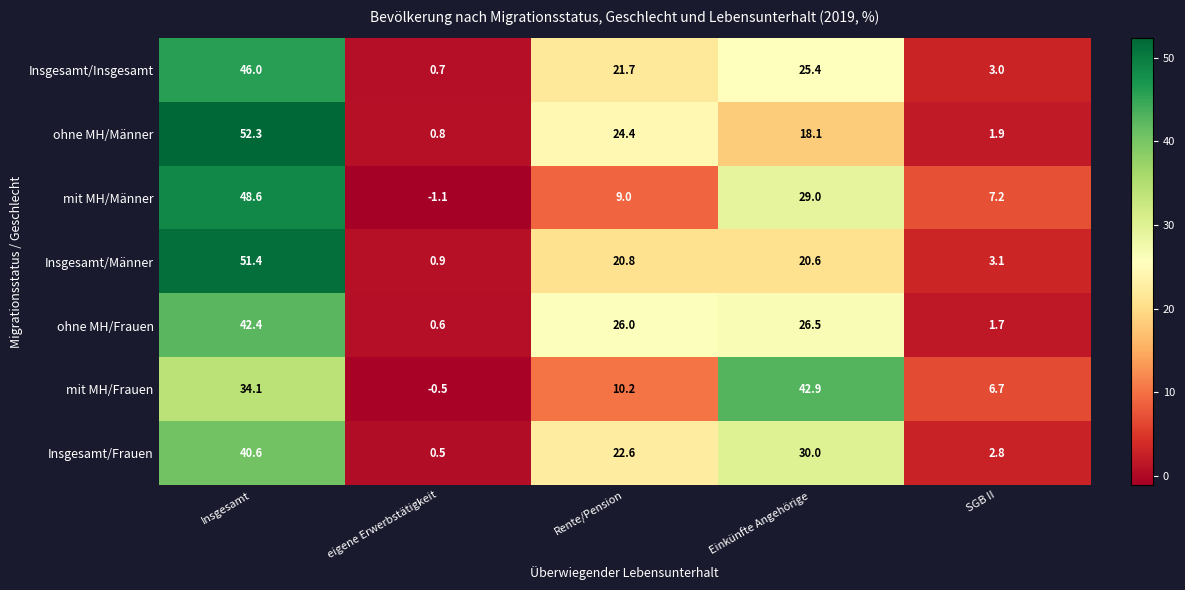

At Insgesamt, list the series in order from smallest to largest.

mit MH/Frauen, Insgesamt/Frauen, ohne MH/Frauen, Insgesamt/Insgesamt, mit MH/Männer, Insgesamt/Männer, ohne MH/Männer